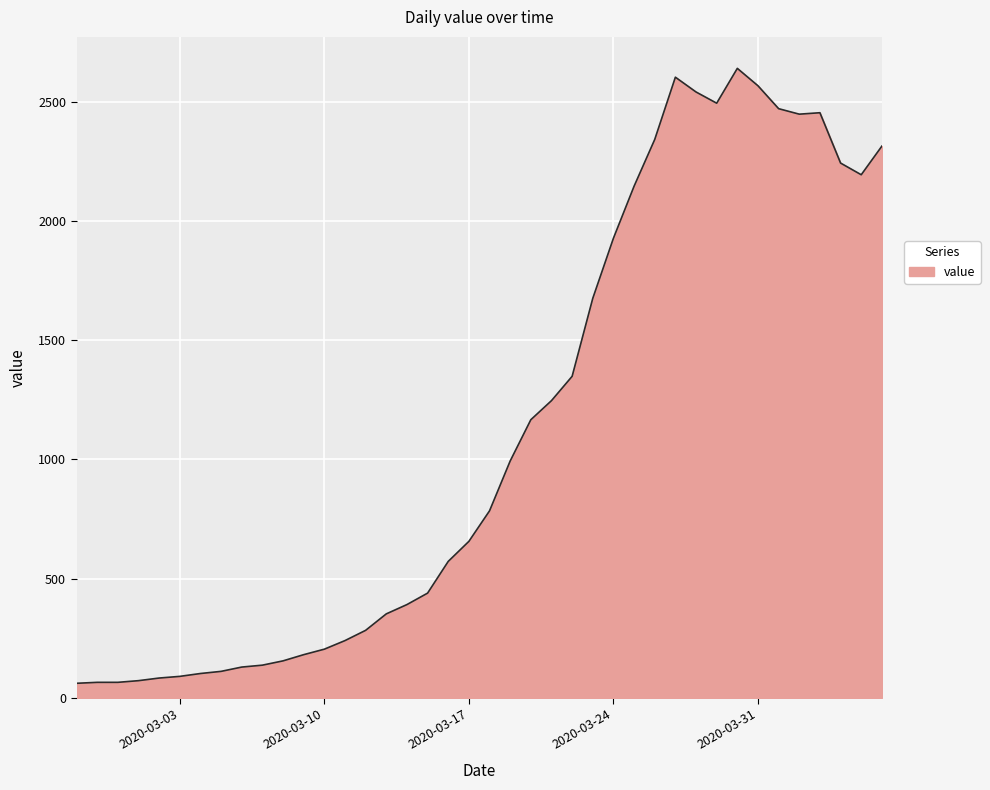

What is the smallest value displayed?

61